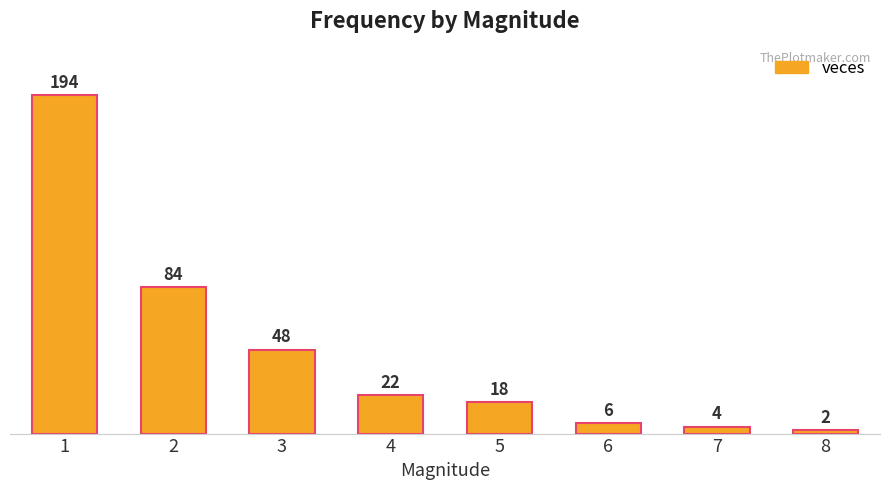

True or false: the data shows 150 at 2.

False